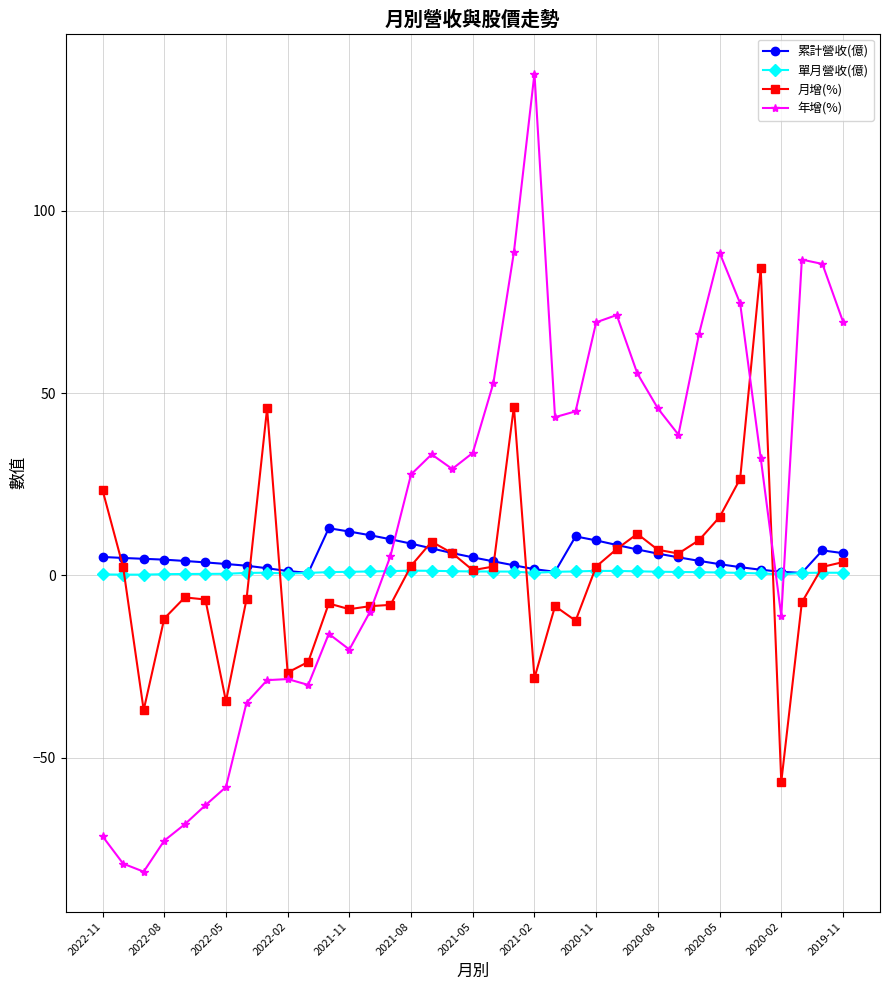

What is the difference between the maximum and minimum values in the 年增(%) series?

218.8